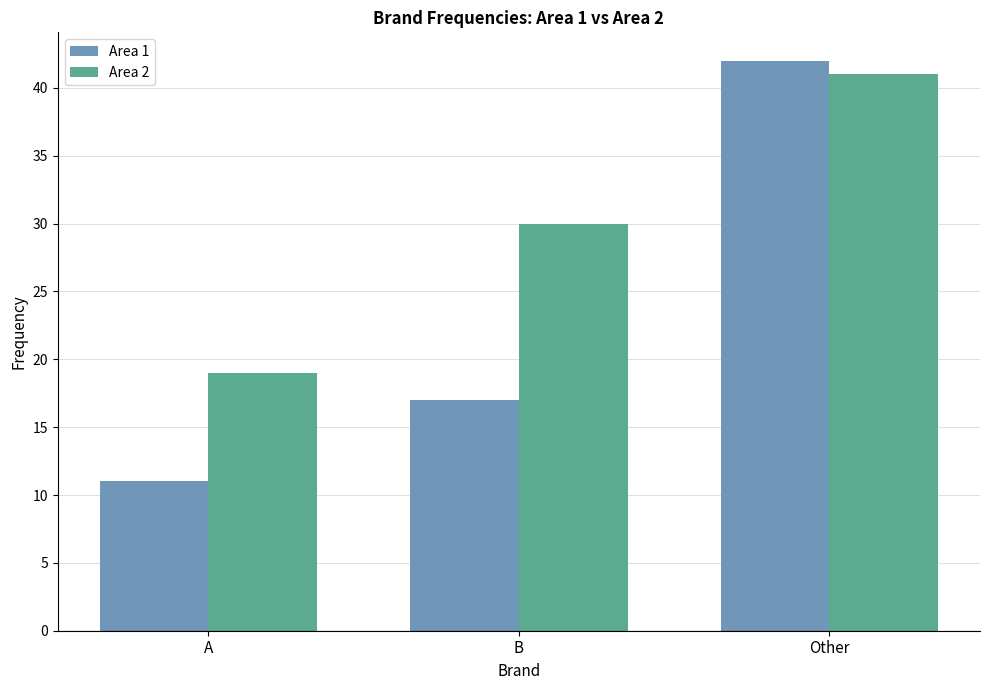

At which label does Area 1 reach its peak?

Other